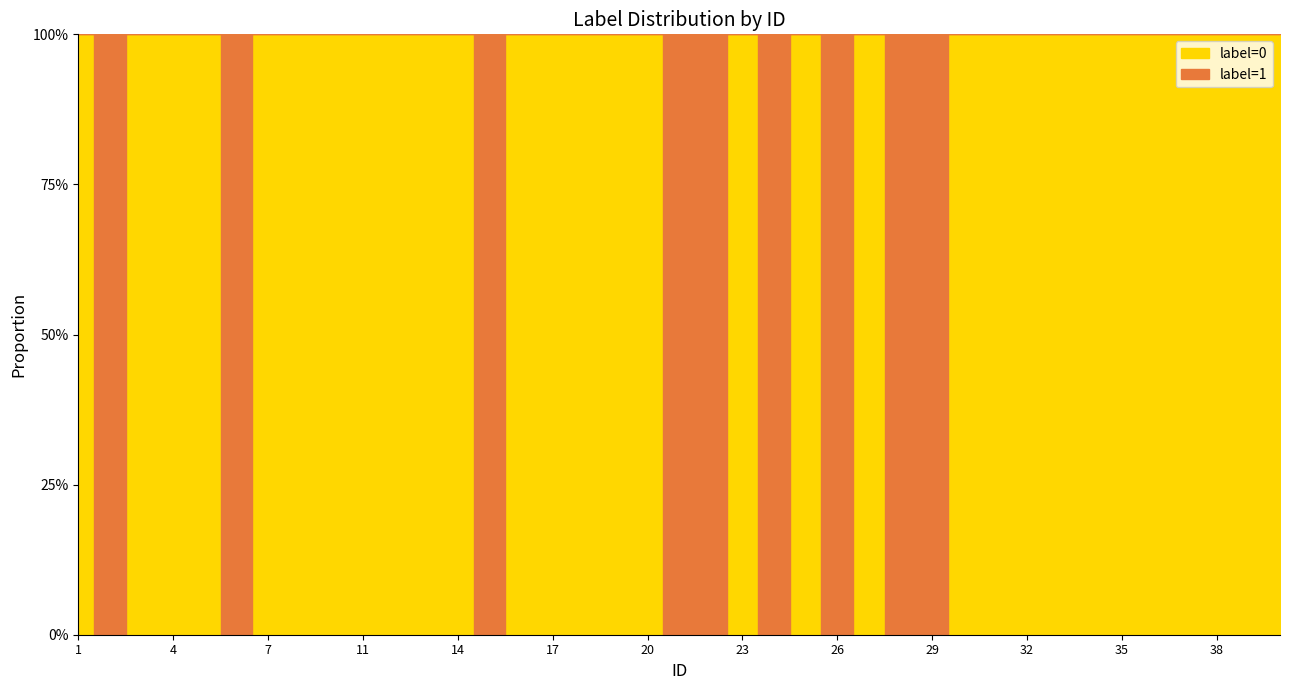

Rank the series by their average value, from highest to lowest.

label=0, label=1